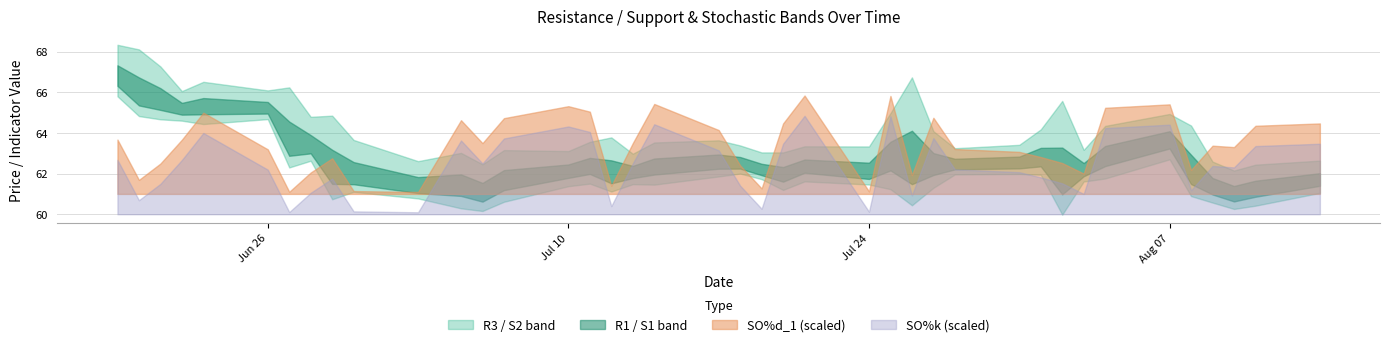

What is the sum of all R1 values?

2530.0